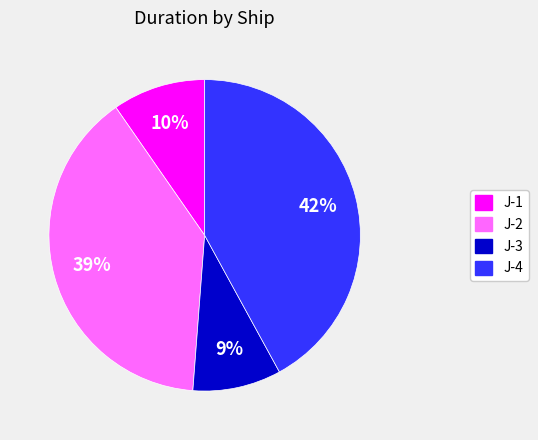

Between J-3 and J-2, which is larger?

J-2